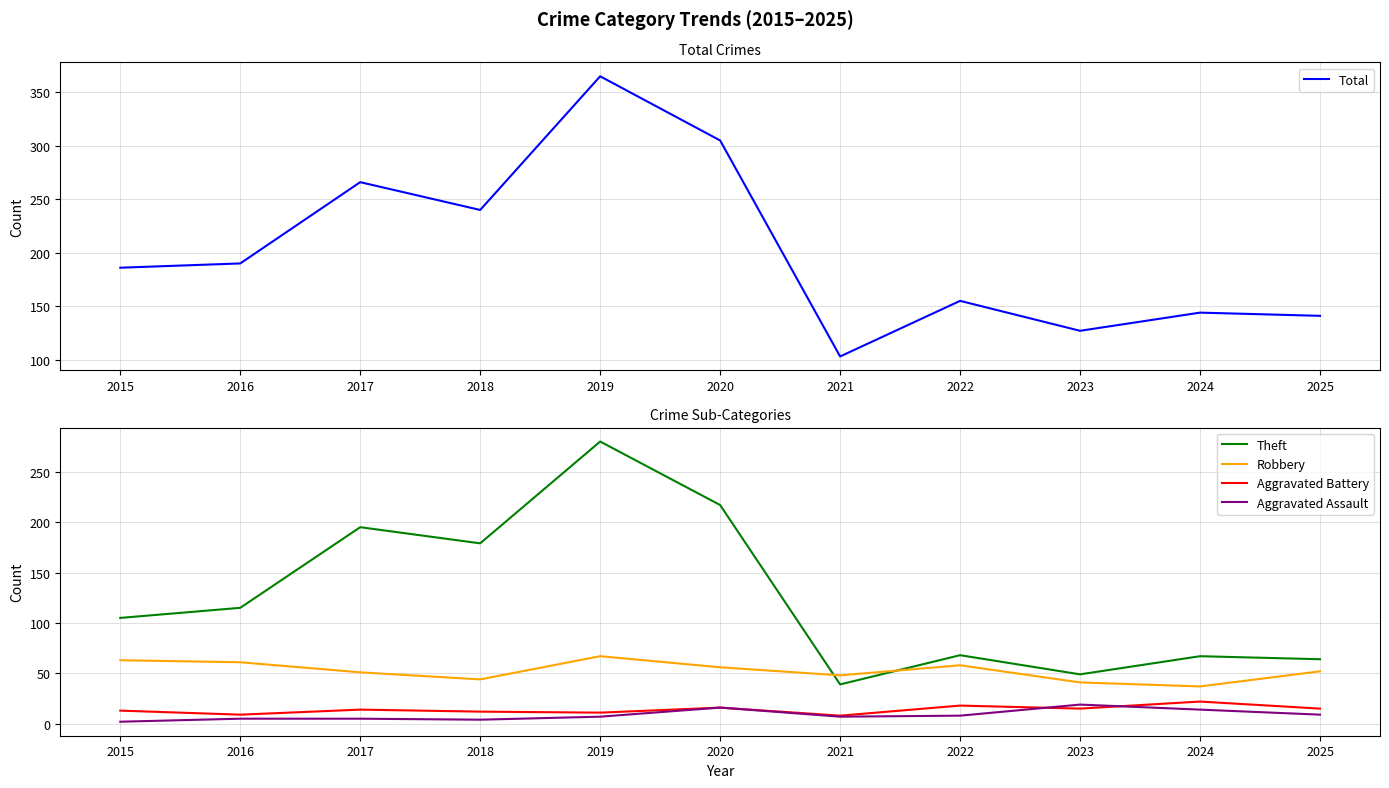

At which label does Aggravated Battery reach its peak?

2024